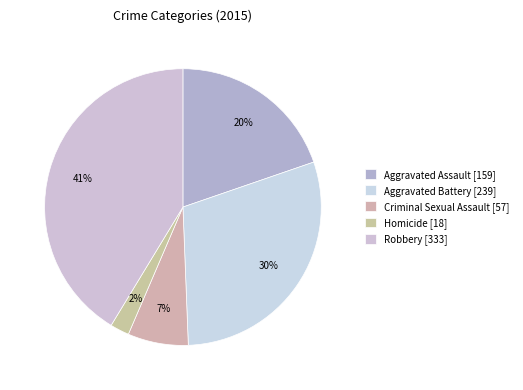

Which has a higher value, Aggravated Assault or Aggravated Battery?

Aggravated Battery